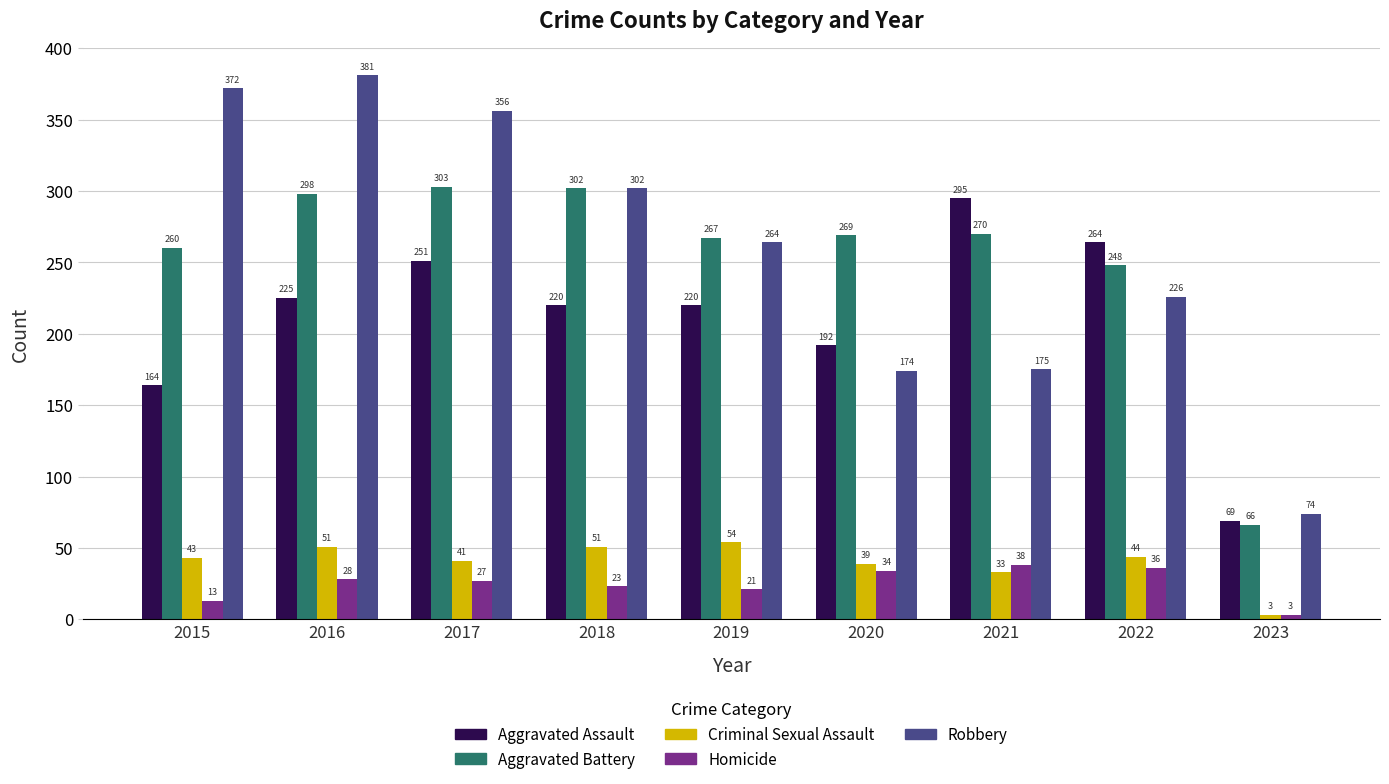

What is the difference between the second highest and minimum values in the Aggravated Assault series?

195